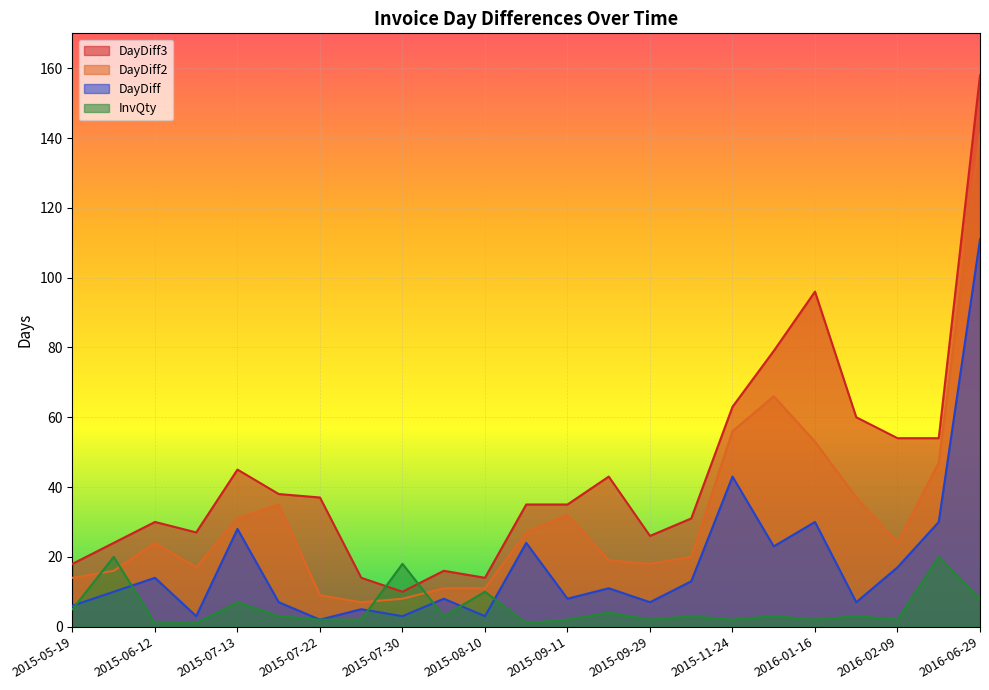

True or false: DayDiff and DayDiff3 cross at least once.

False